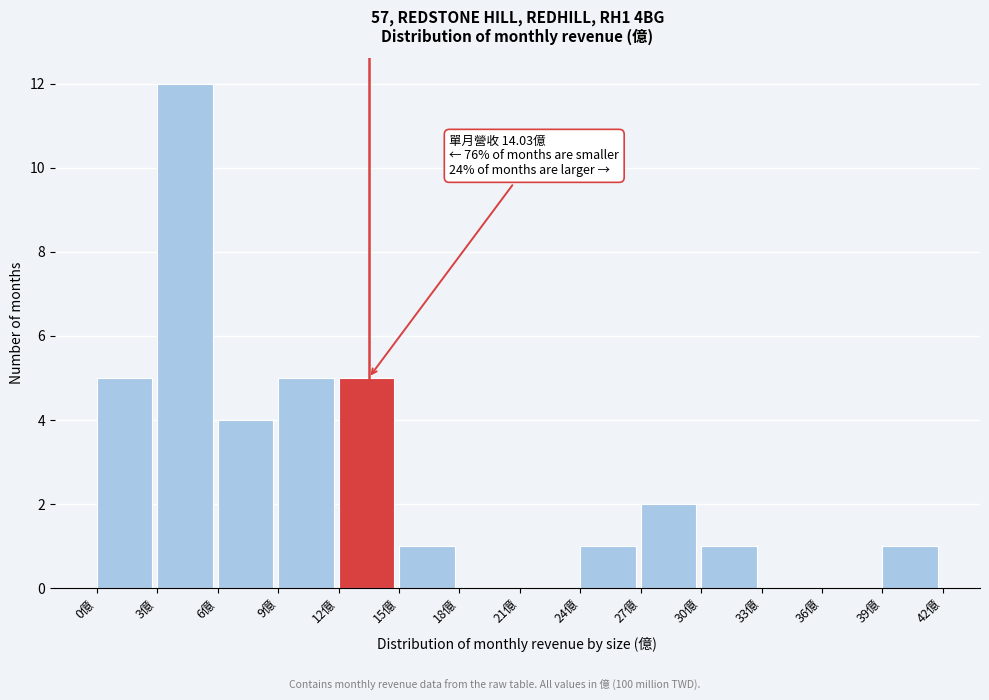

Which range on the x-axis has the tallest bar?

3 to 6